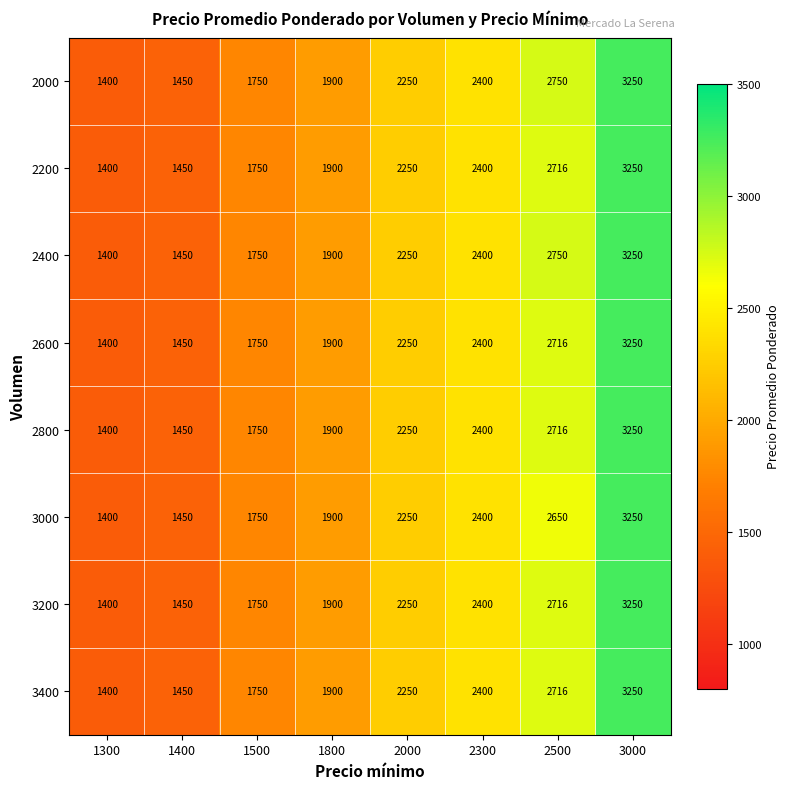

True or false: 2400 has a value of 602 at 1400.

False